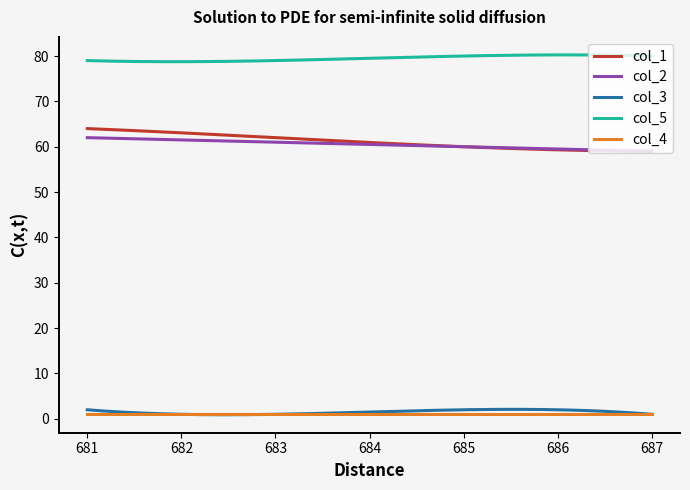

True or false: col_4 and col_1 intersect in this chart.

False